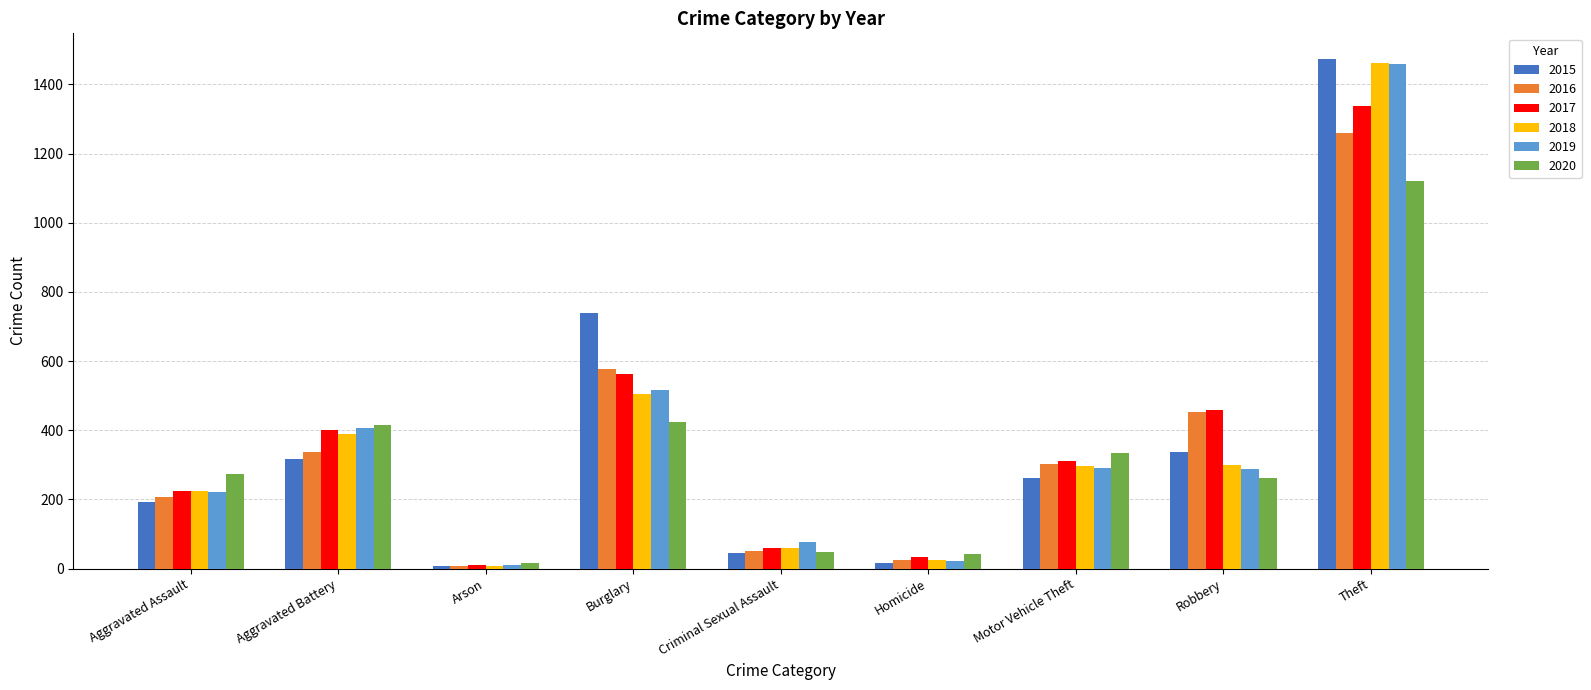

What is the difference between the maximum and minimum values in the 2016 series?

1252